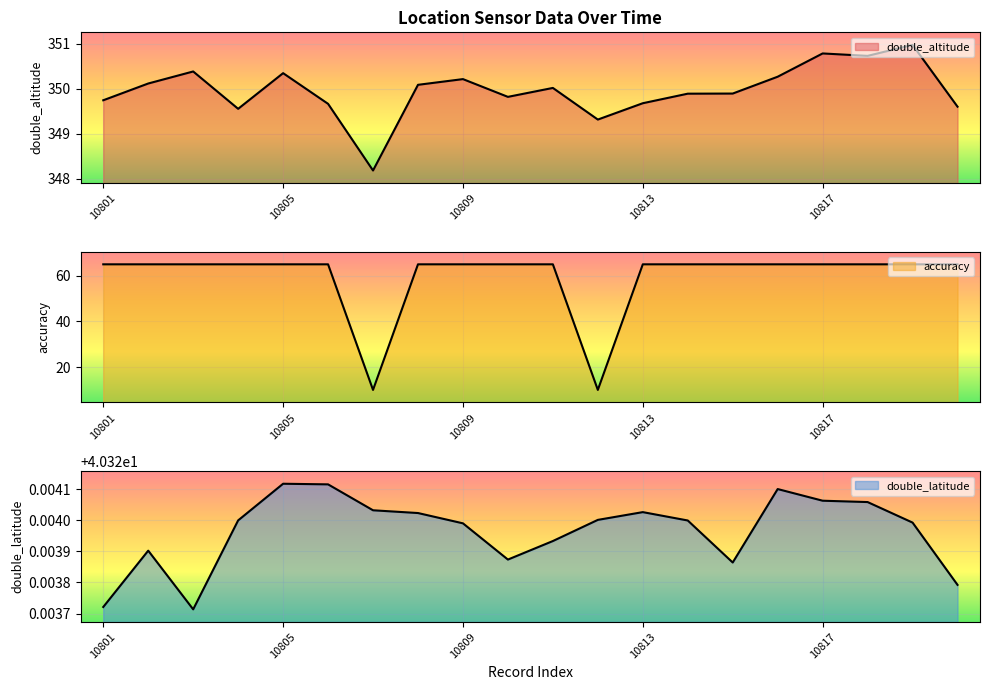

What is the lowest value of the double_latitude series?

40.3